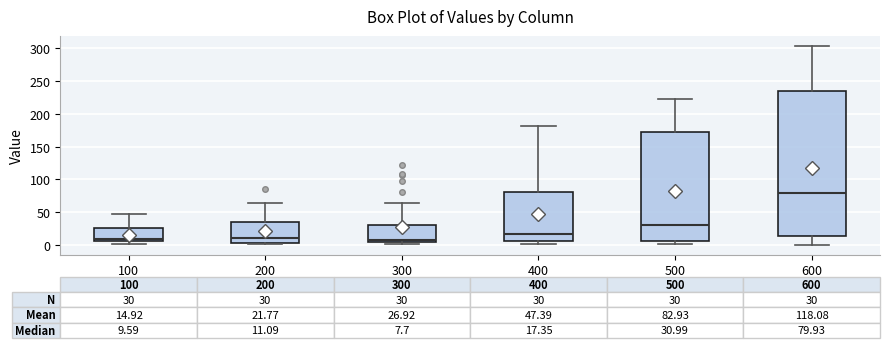

Comparing the boxes themselves (not the whiskers), which one is the tallest?

600